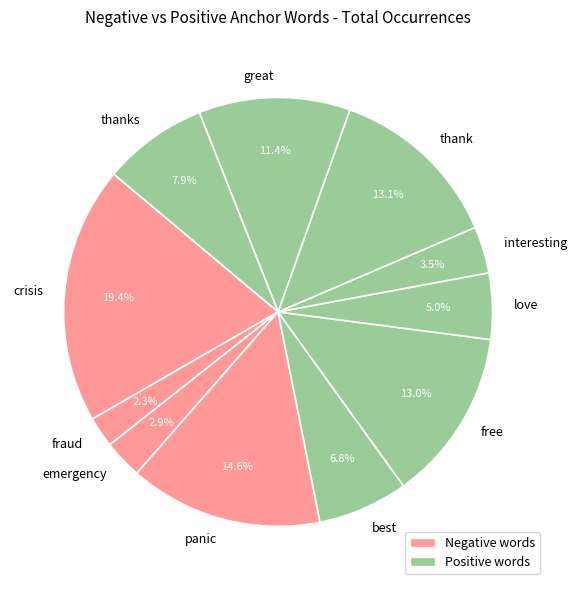

What percentage is NOT represented by free?

87.0%